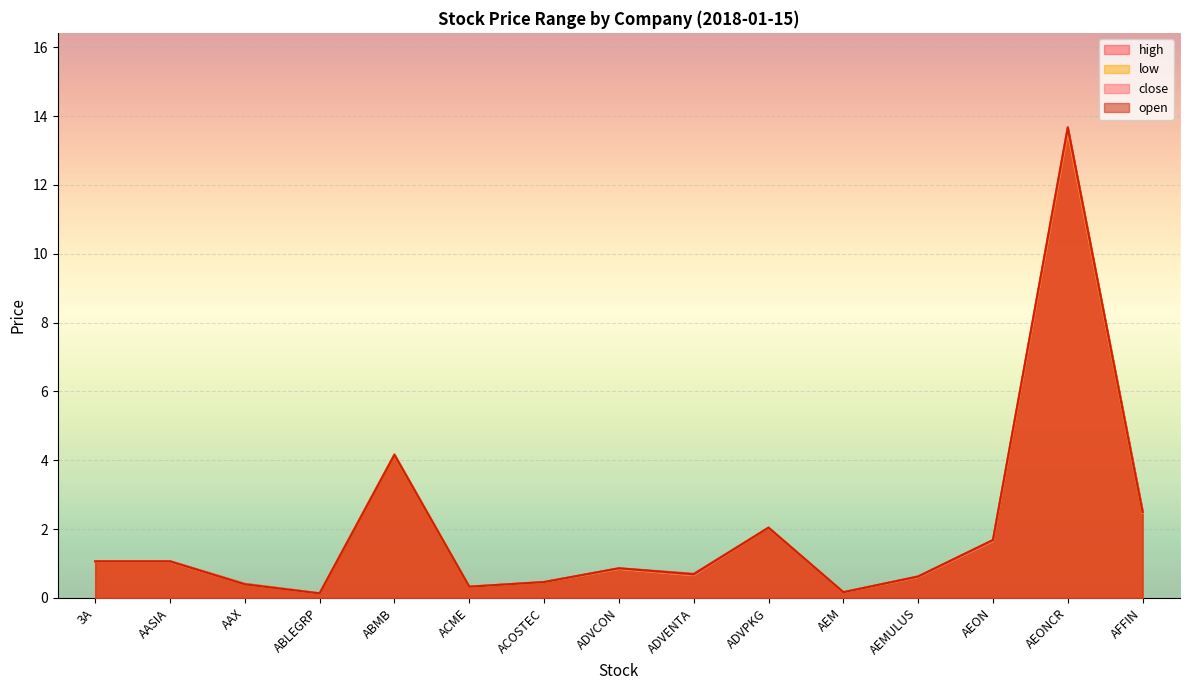

List the labels in order of close value, largest first.

AEONCR, ABMB, AFFIN, ADVPKG, AEON, 3A, AASIA, ADVCON, ADVENTA, AEMULUS, ACOSTEC, AAX, ACME, AEM, ABLEGRP